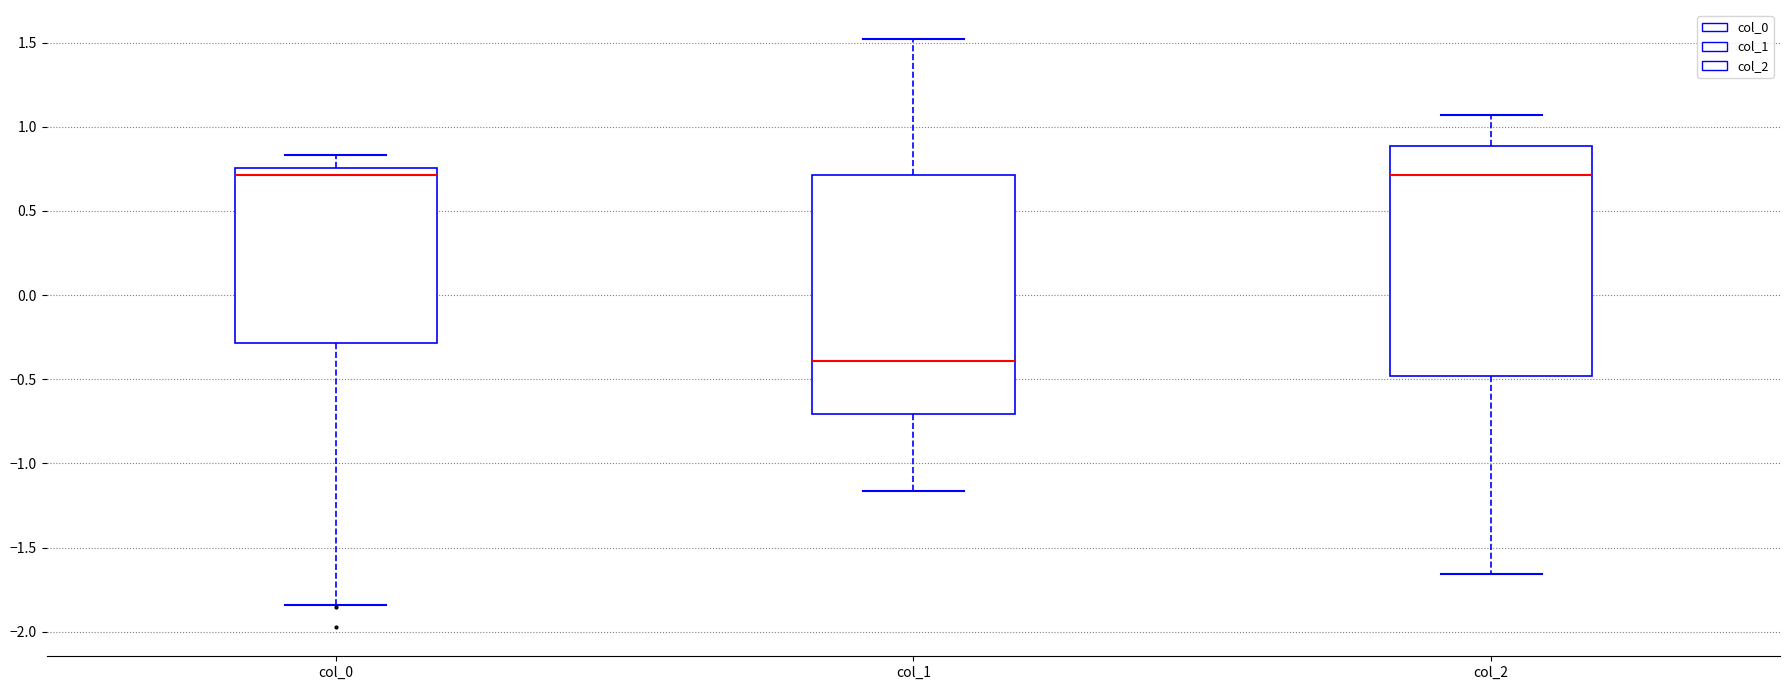

Where does the median line of the box for col_1 sit on the y-axis? The values are not printed on the chart, so give them approximately, as read against the axis.

-0.40